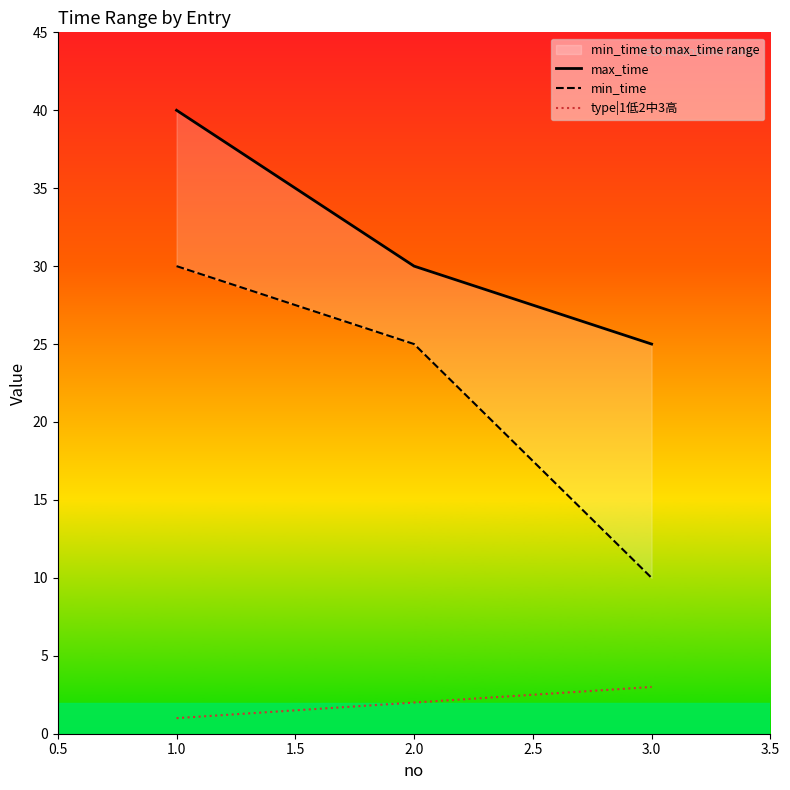

The type|1低2中3高 series shows 5 at 3.0. True or false?

False